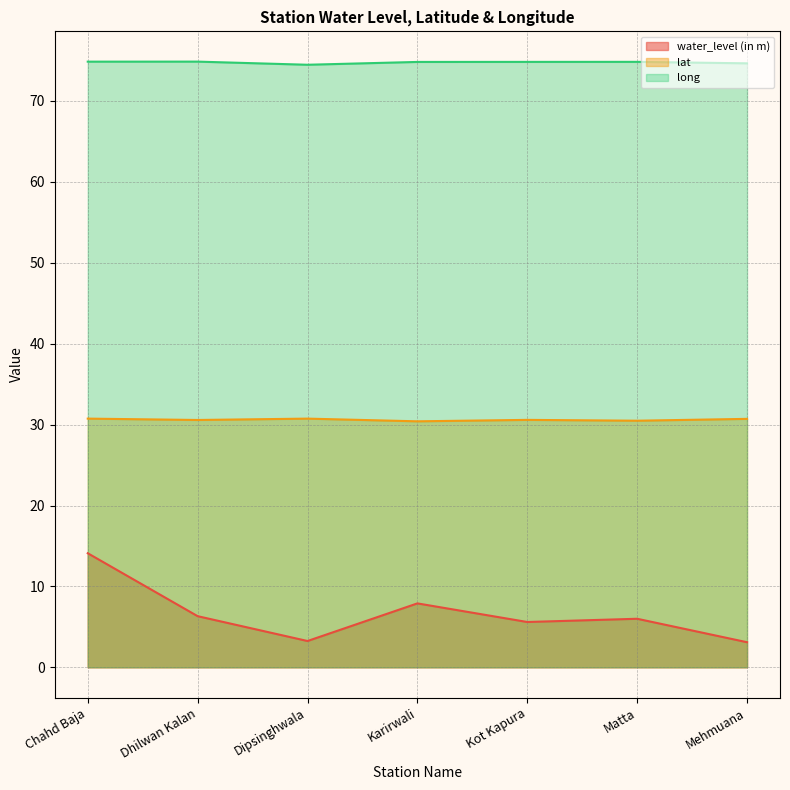

Reading left to right, transcribe all the data shown in this chart.

water_level (in m): 14.1	6.3	3.2	7.9	5.6	6.0	3.1
lat: 30.7	30.6	30.7	30.4	30.6	30.5	30.7
long: 74.9	74.9	74.5	74.8	74.8	74.8	74.7